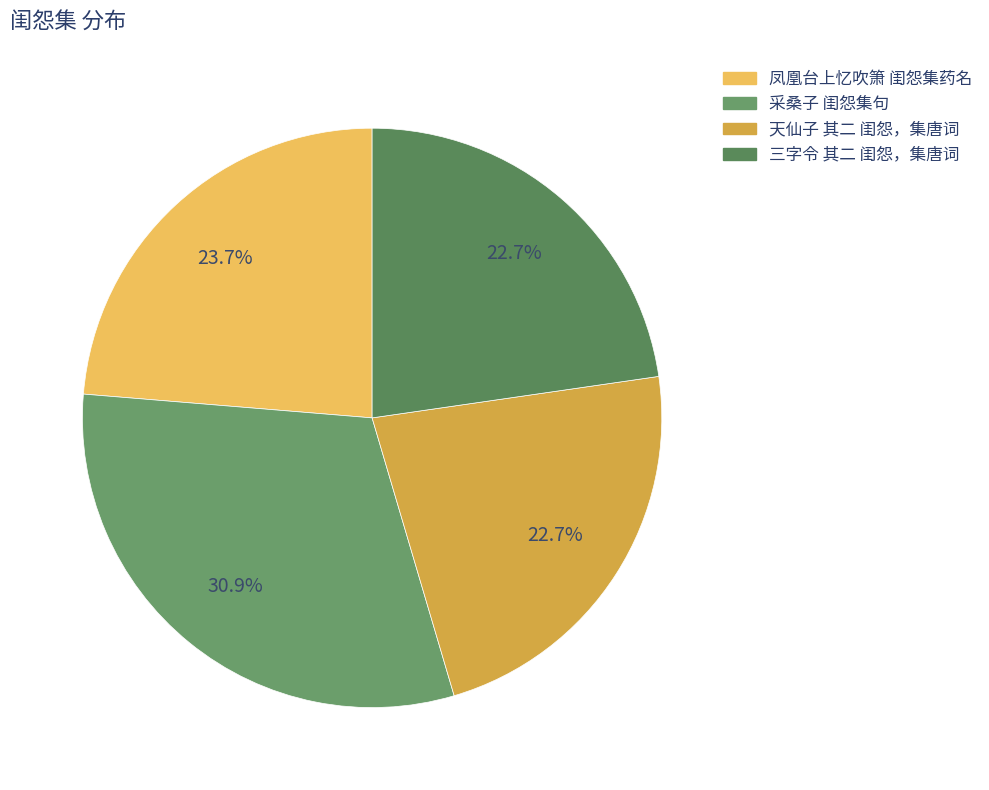

Which slice is the largest?

采桑子 闺怨集句